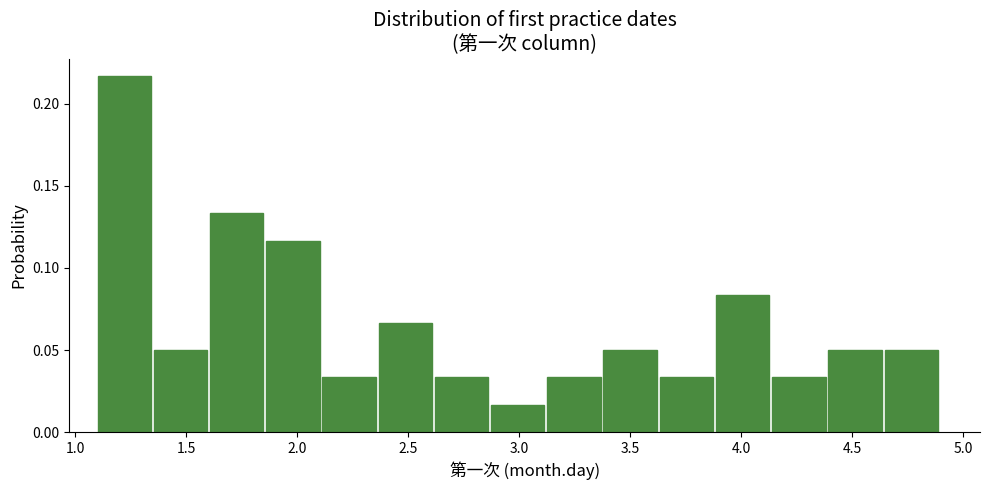

Reading left to right, list every bar in this chart as the range it spans on the x-axis followed by its height. Neither the bar edges nor the heights are printed on the chart, so give them approximately, as read against the axes.

1.10 to 1.35: 0.215
1.35 to 1.60: 0.050
1.60 to 1.85: 0.135
1.85 to 2.10: 0.115
2.10 to 2.35: 0.035
2.35 to 2.60: 0.065
2.60 to 2.85: 0.035
2.85 to 3.15: 0.015
3.15 to 3.40: 0.035
3.40 to 3.65: 0.050
3.65 to 3.90: 0.035
3.90 to 4.15: 0.085
4.15 to 4.40: 0.035
4.40 to 4.65: 0.050
4.65 to 4.90: 0.050